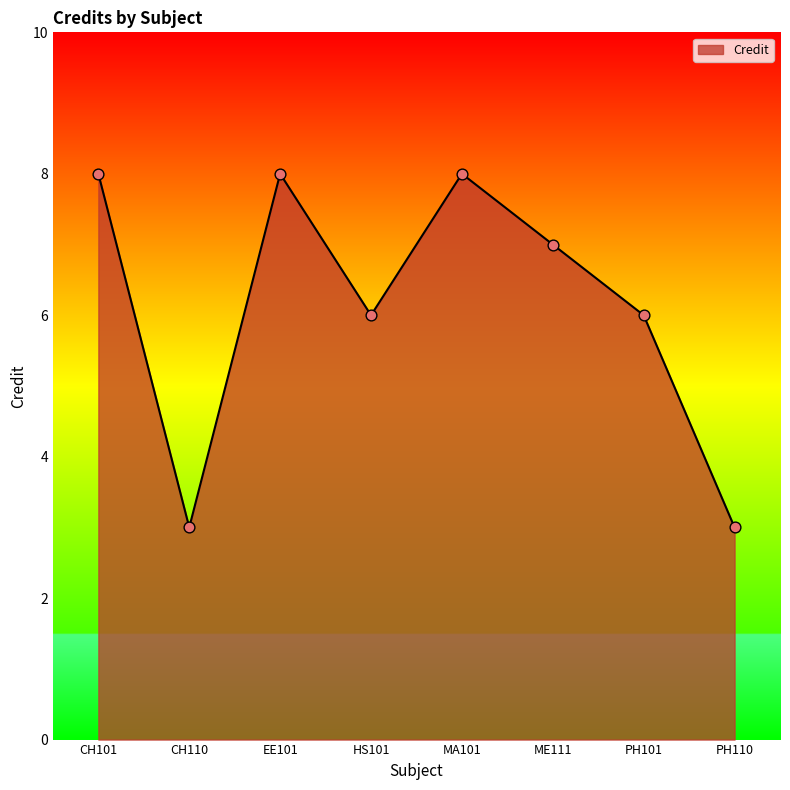

What is the change in value from HS101 to MA101?

+2